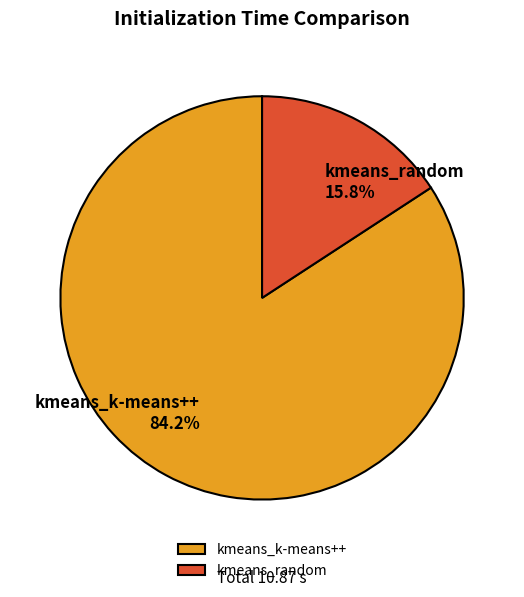

Does any single category account for the majority?

Yes